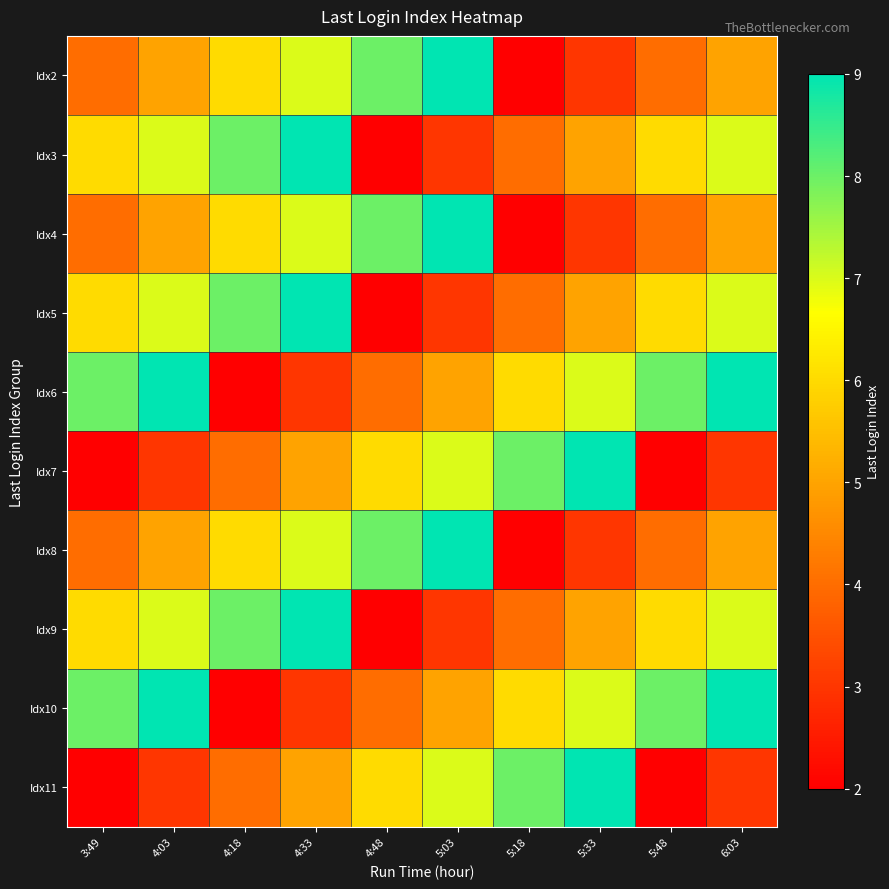

What is the greatest value displayed?

9